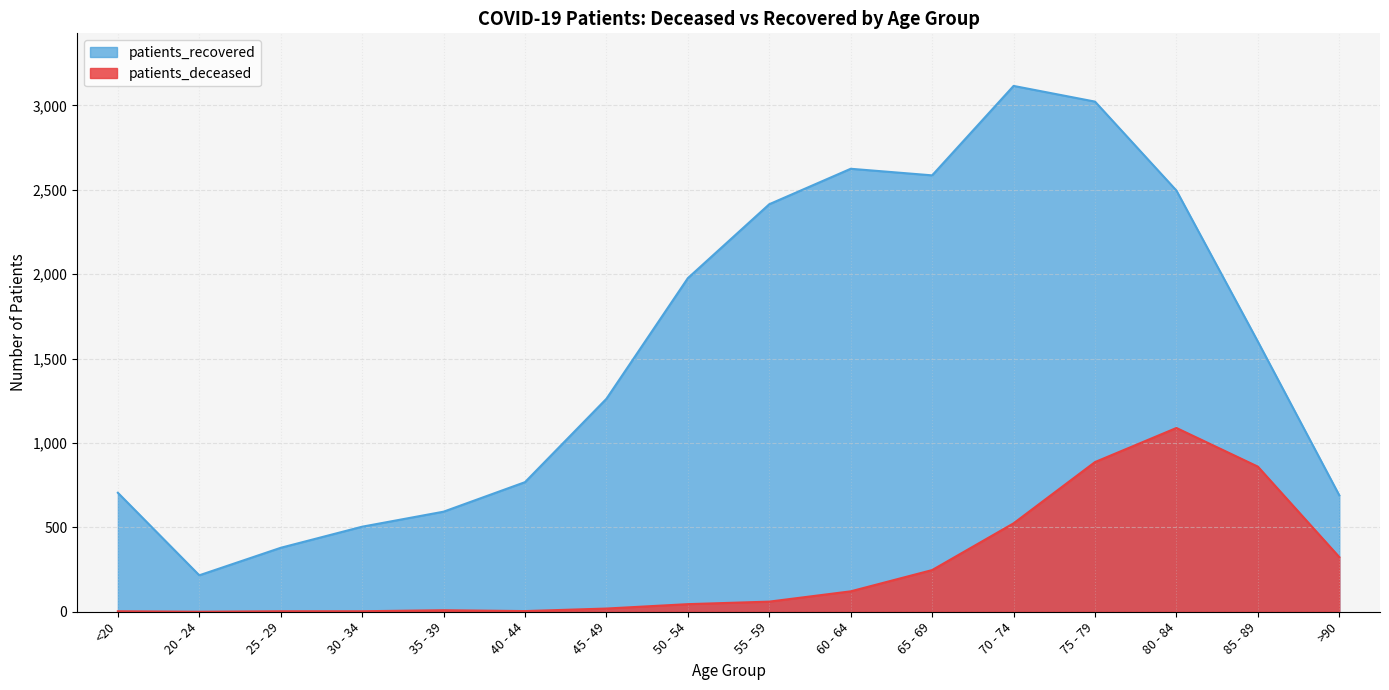

How many lines are shown in the chart?

2